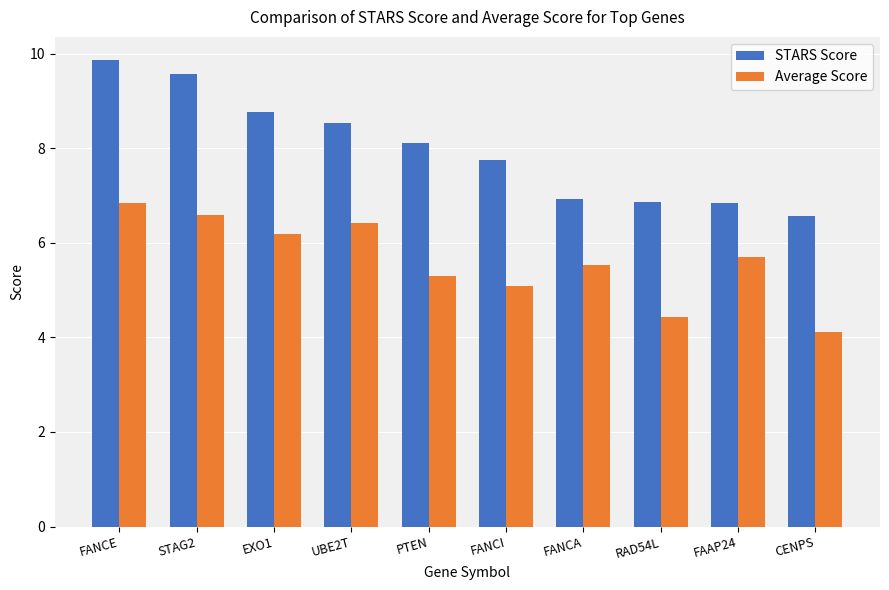

Rank the series by their maximum value, from lowest to highest.

Average Score, STARS Score